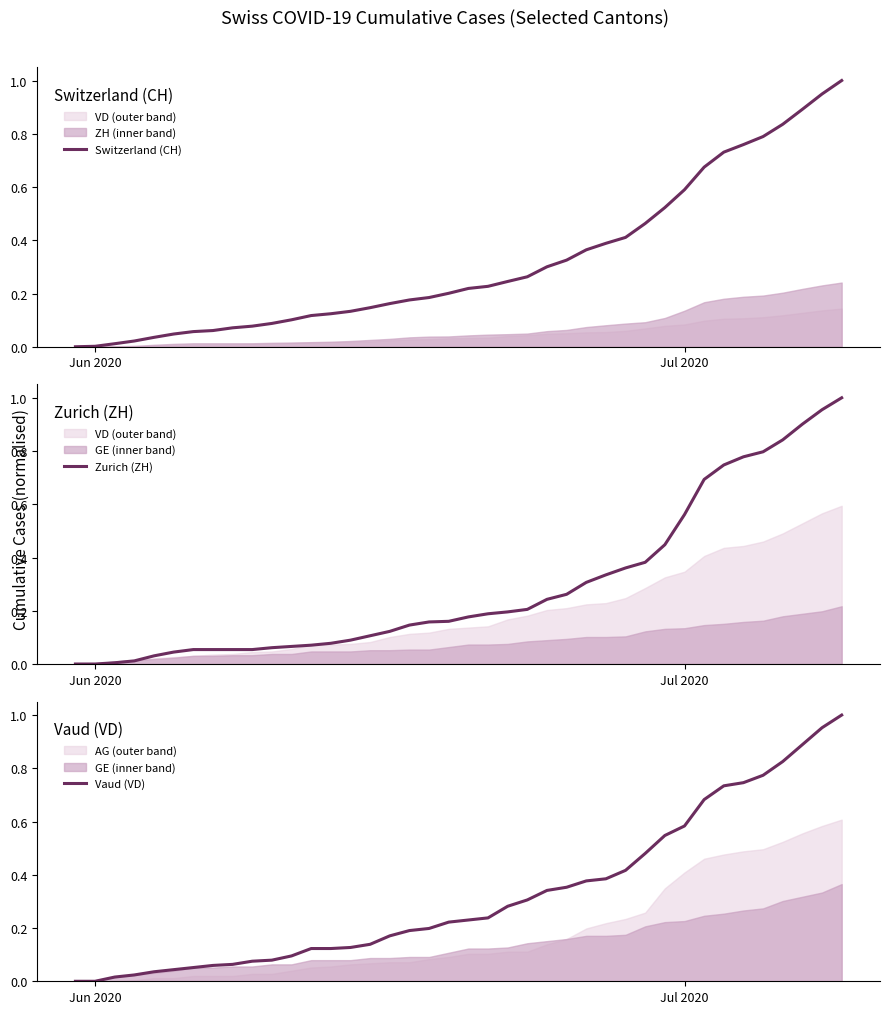

What is the difference between the maximum and minimum values in the Zurich (ZH) series?

1.0